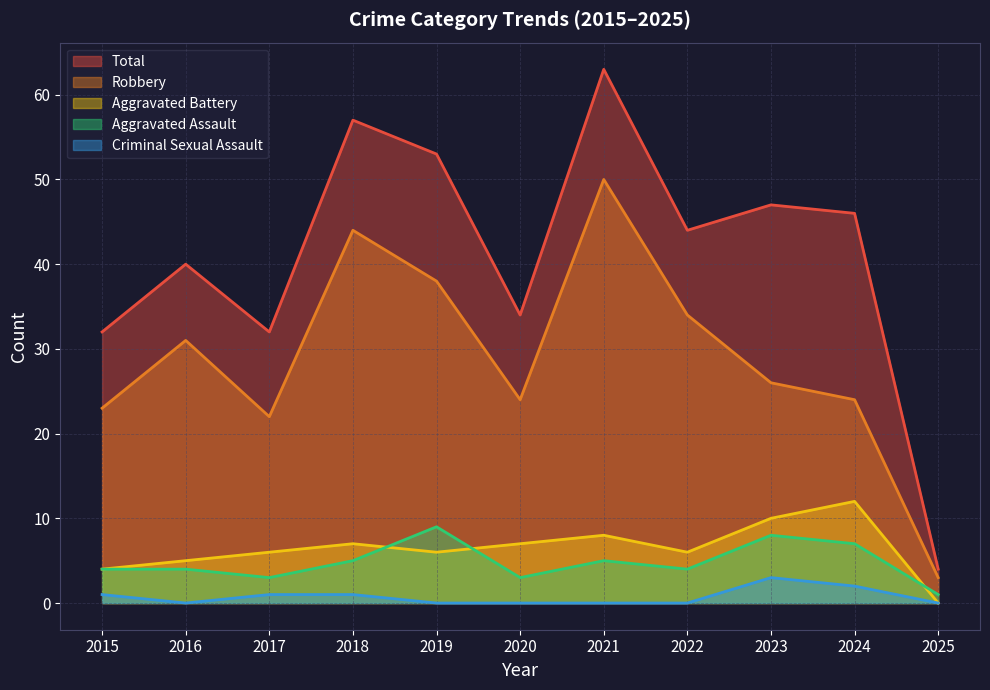

How many interior local valleys does the Robbery series have?

2